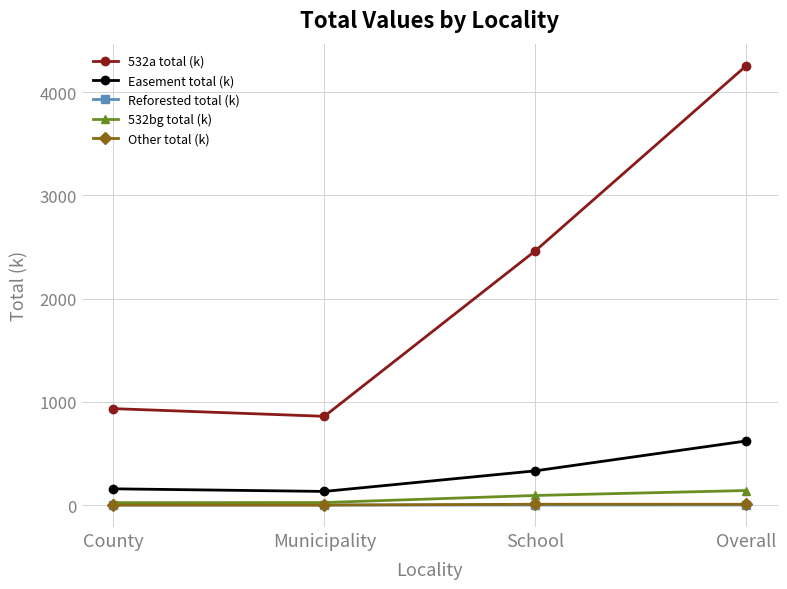

Is the value of 532a total (k) at County greater than the value of 532bg total (k) at Municipality?

Yes